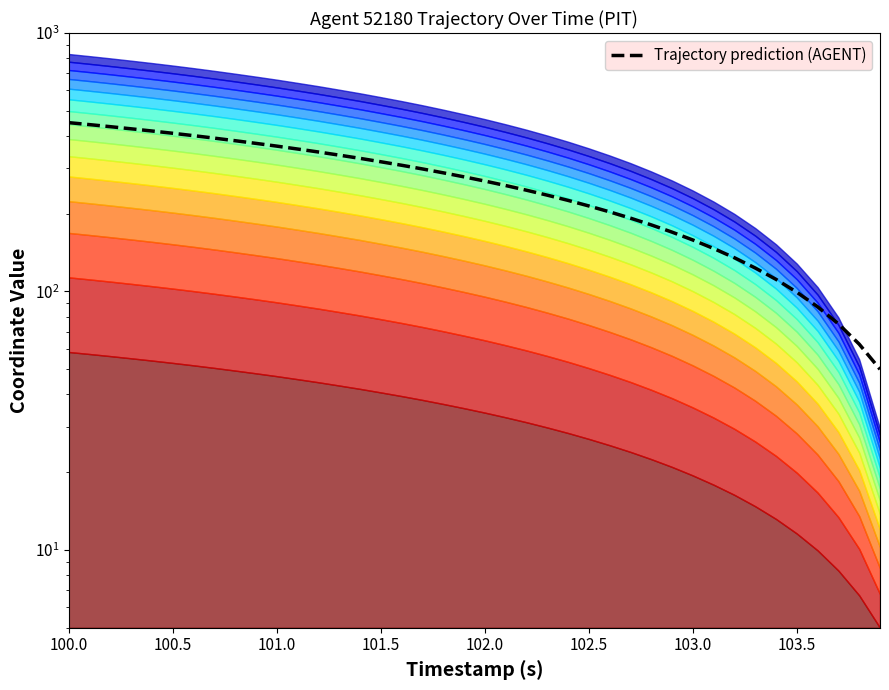

Is it true that the value at 100.5 is 281.4?

False